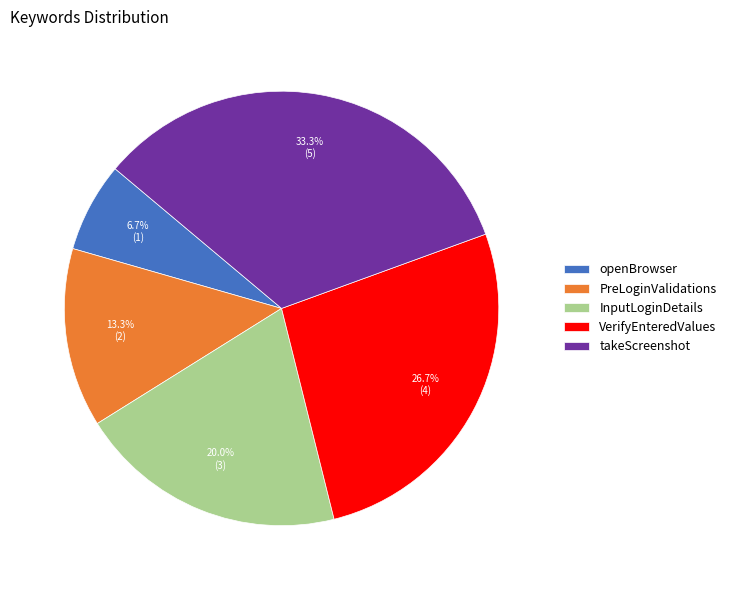

What is the ratio of the value at PreLoginValidations to the value at takeScreenshot?

0.4